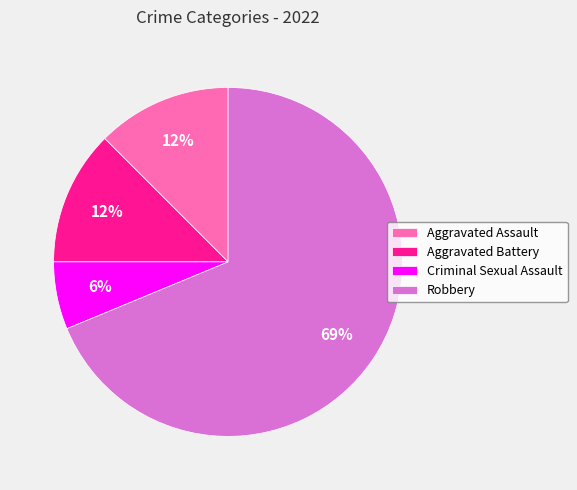

Does Robbery account for over 50% of the chart?

Yes